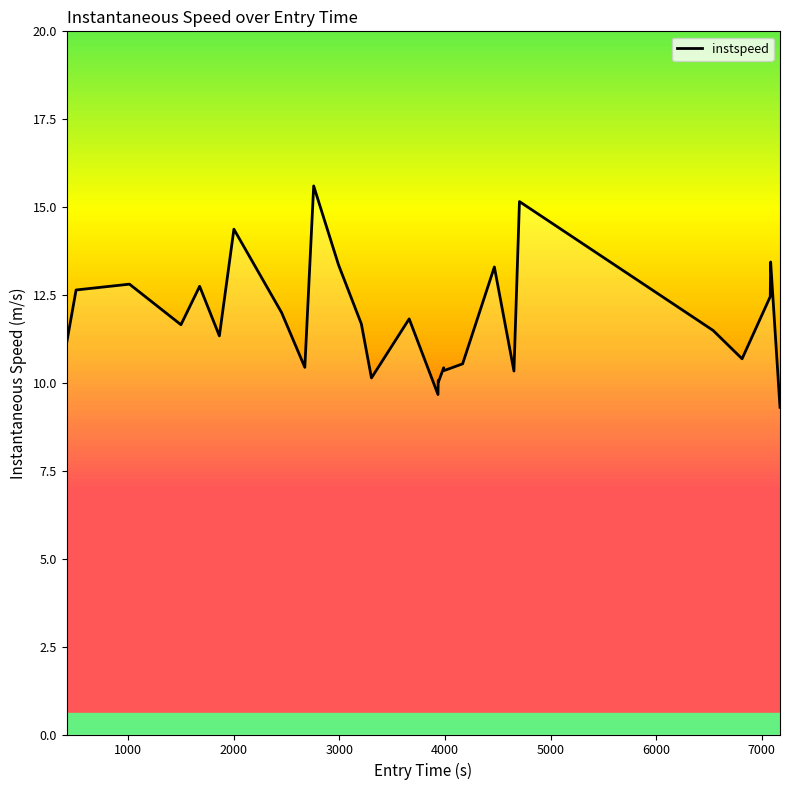

What is the average value?

11.8